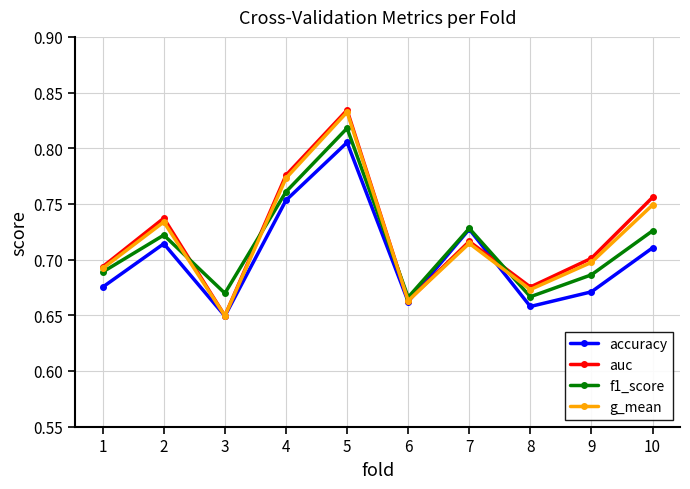

Which series changed the most between 5 and 7?

auc